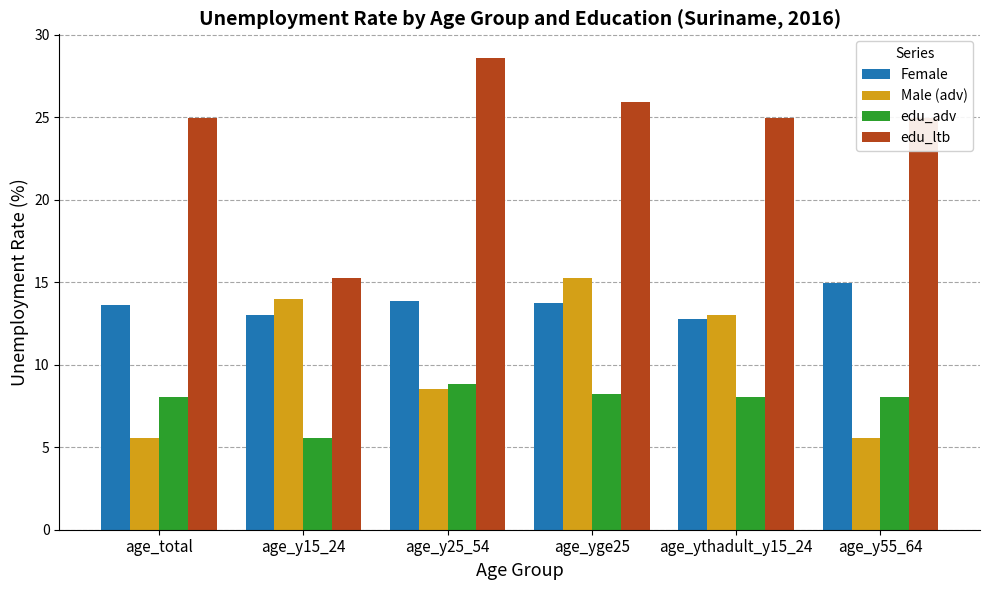

Rank the series by their average value, from lowest to highest.

edu_adv, Male (adv), Female, edu_ltb